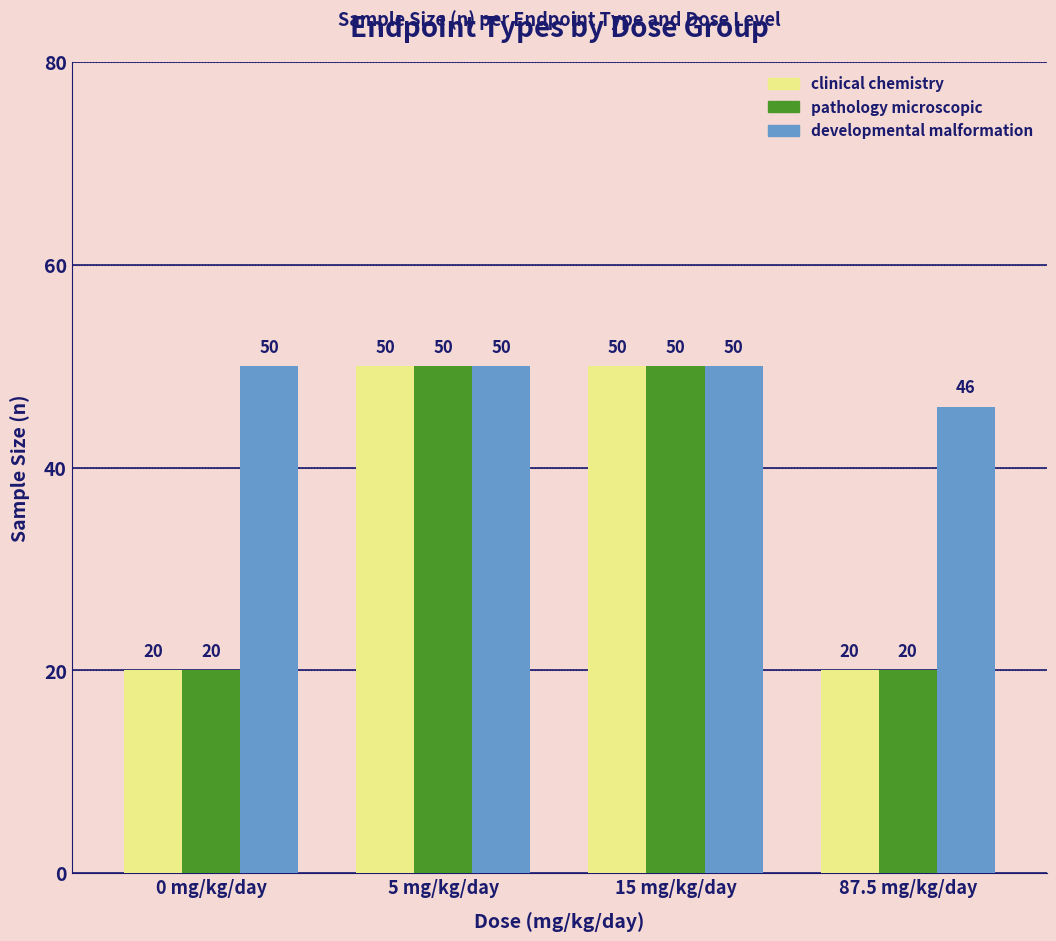

True or false: pathology microscopic has a value of 50 at 15 mg/kg/day.

True